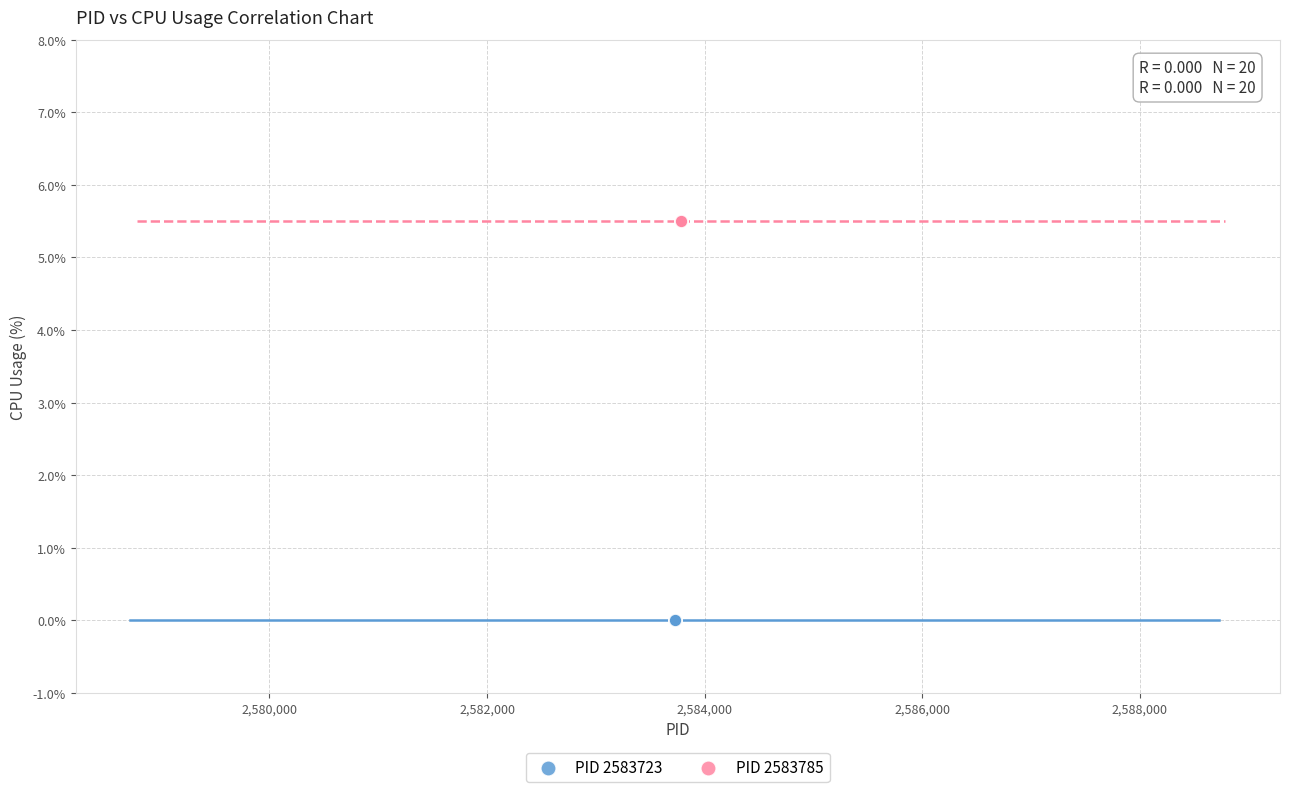

Which series reaches the maximum Y coordinate?

PID 2583785